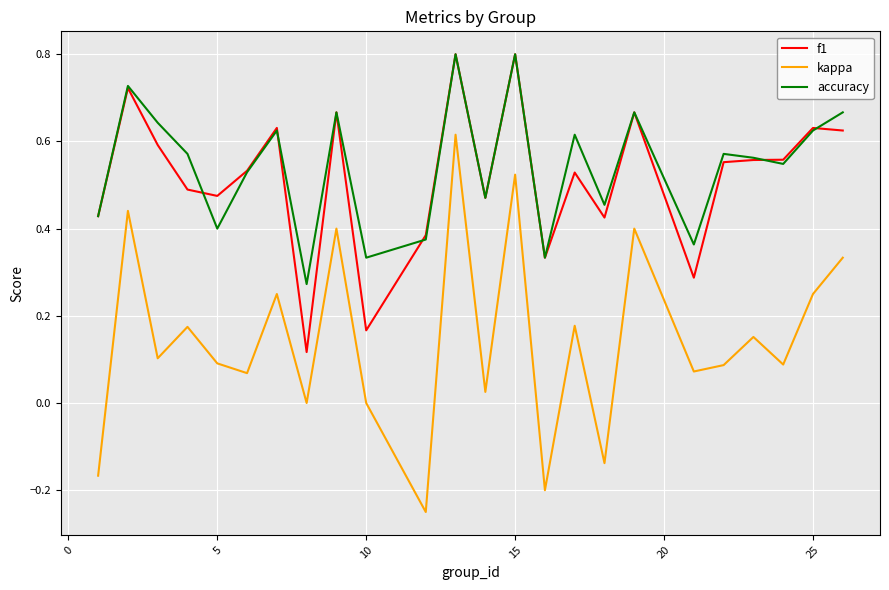

Which series has the widest spread of values?

kappa